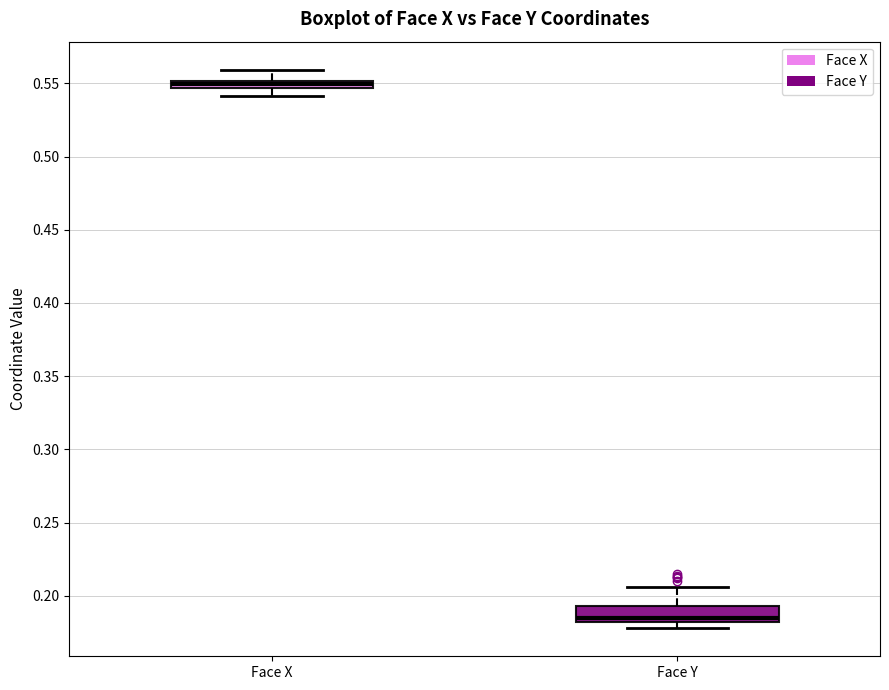

Where is the upper edge of the box for Face Y on the y-axis? The values are not printed on the chart, so give them approximately, as read against the axis.

0.195